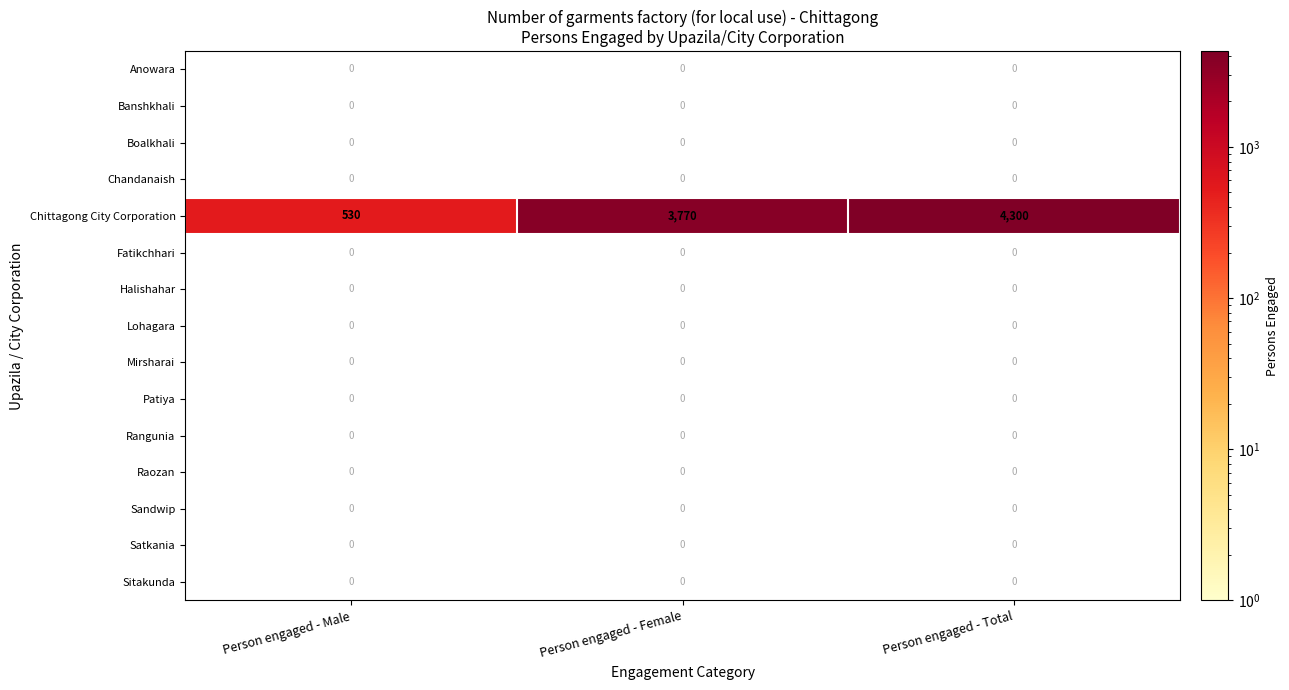

Is the value of Boalkhali at Person engaged - Female greater than the value of Chittagong City Corporation at Person engaged - Male?

No